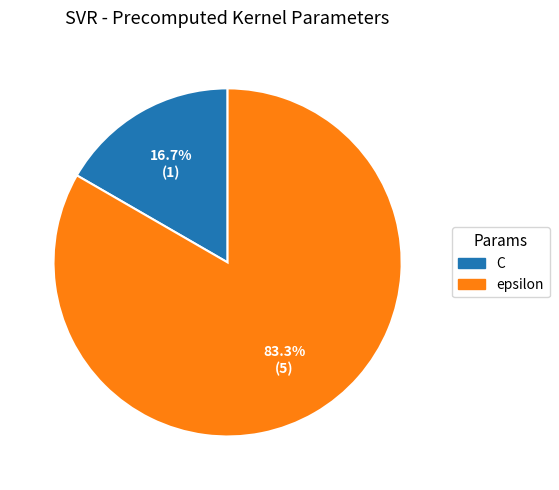

True or false: epsilon accounts for 83% of the total.

True